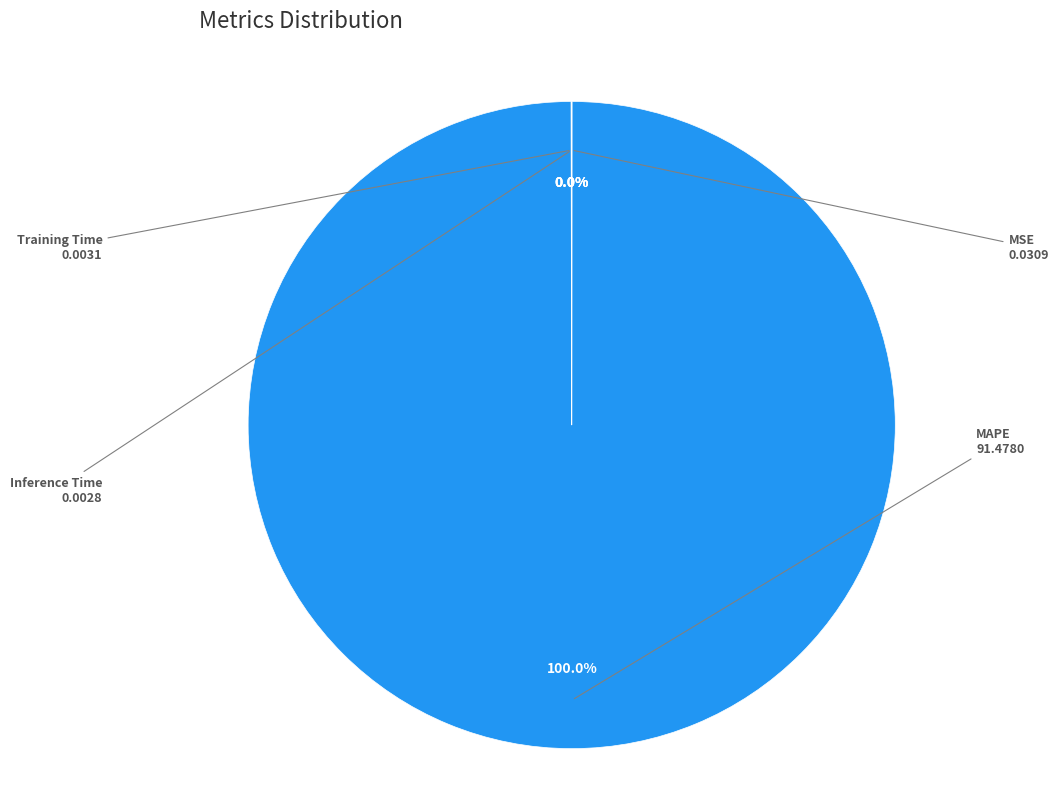

Is there any slice that represents more than half of the pie?

Yes